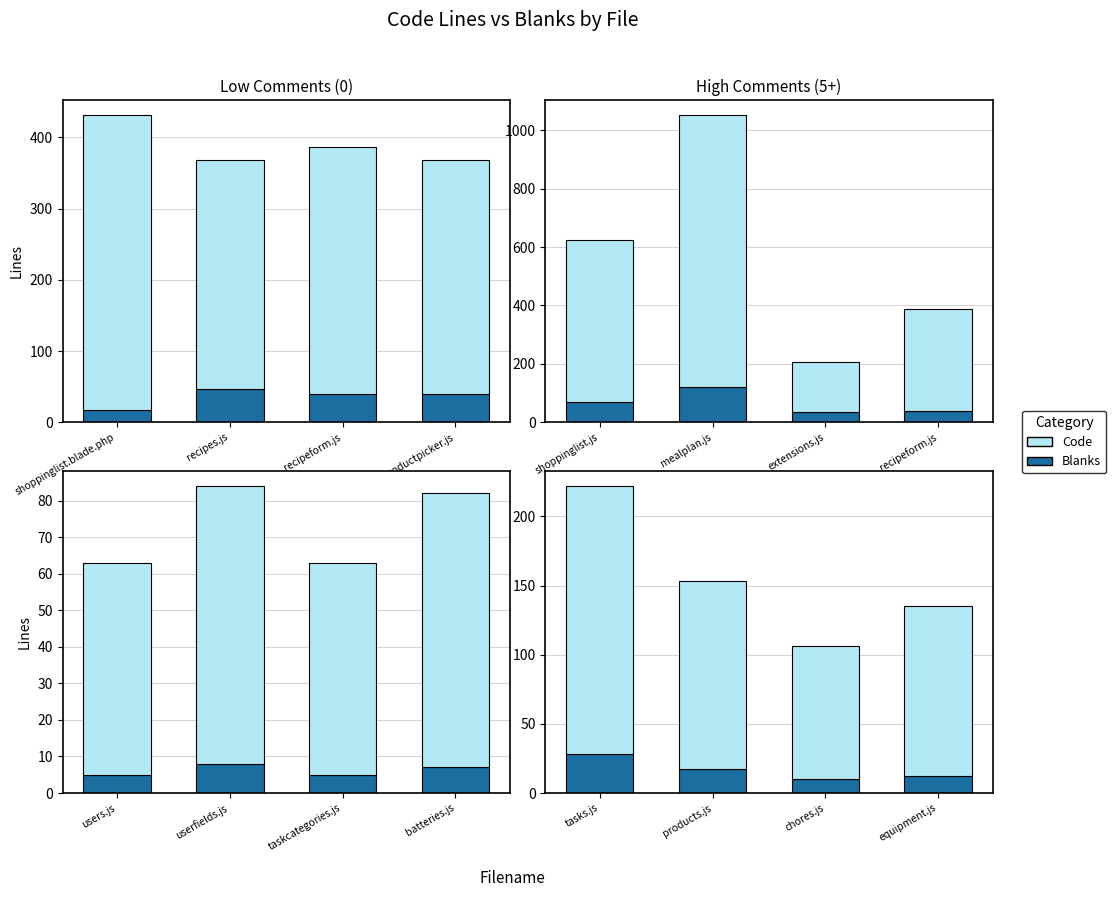

List the series in order of their overall mean, lowest first.

Blanks, Code